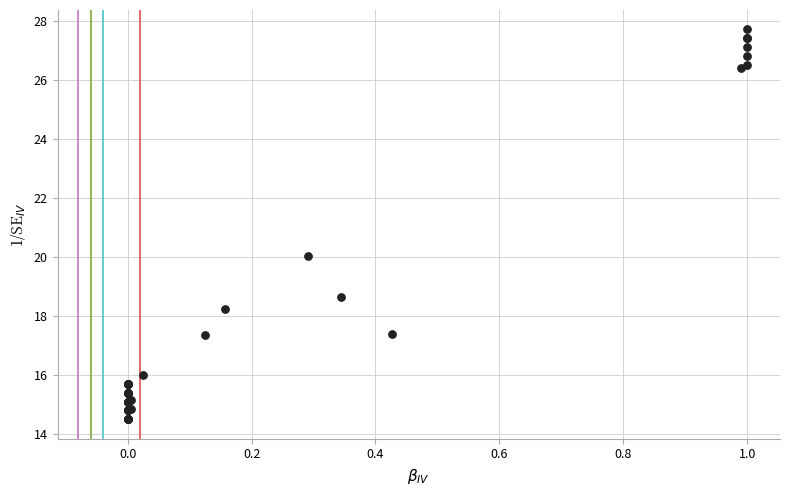

What Y value in the scatter plot is closest to 21?

20.0